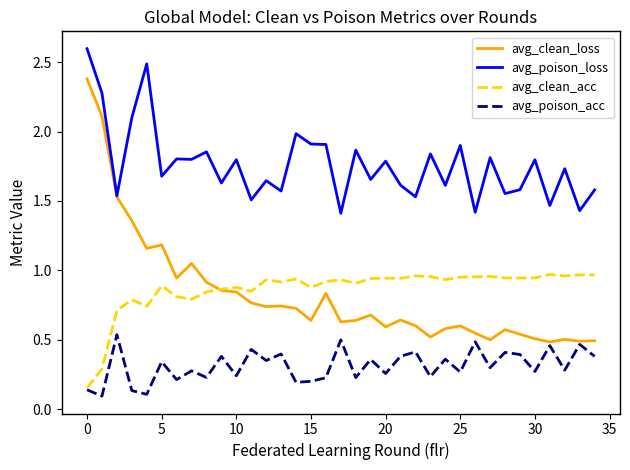

What is the greatest value displayed?

2.6